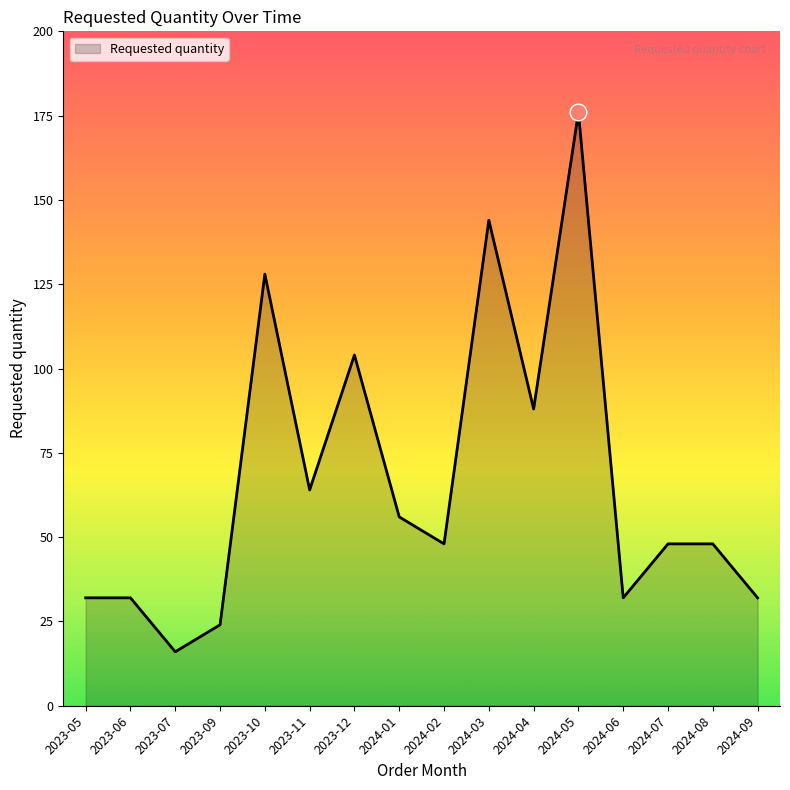

What is the difference between the values at 2023-10 and 2024-01?

72